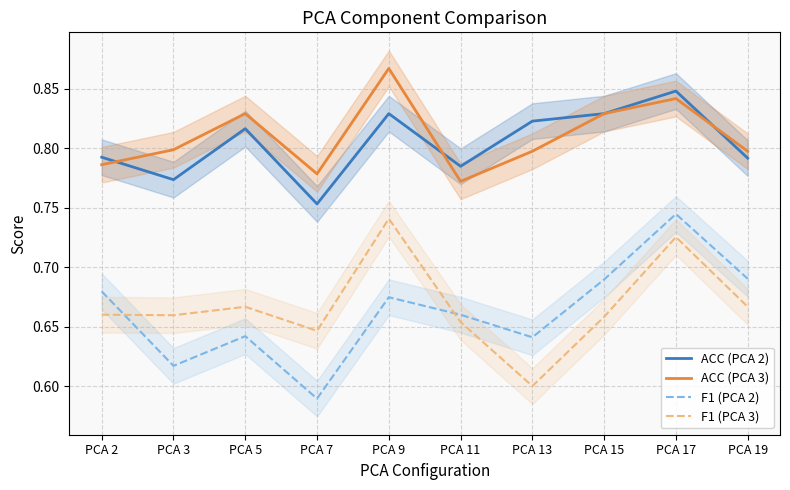

Is it true that ACC (PCA 2) equals 1.2 at PCA 3?

False